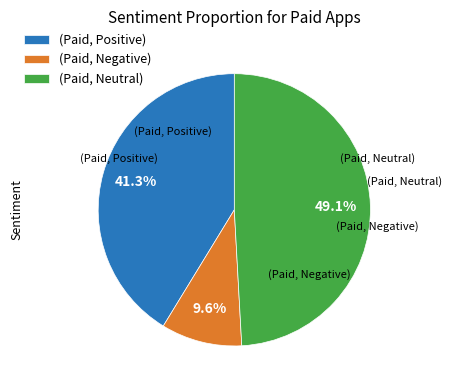

Which category has the biggest portion of the pie?

(Paid, Neutral)